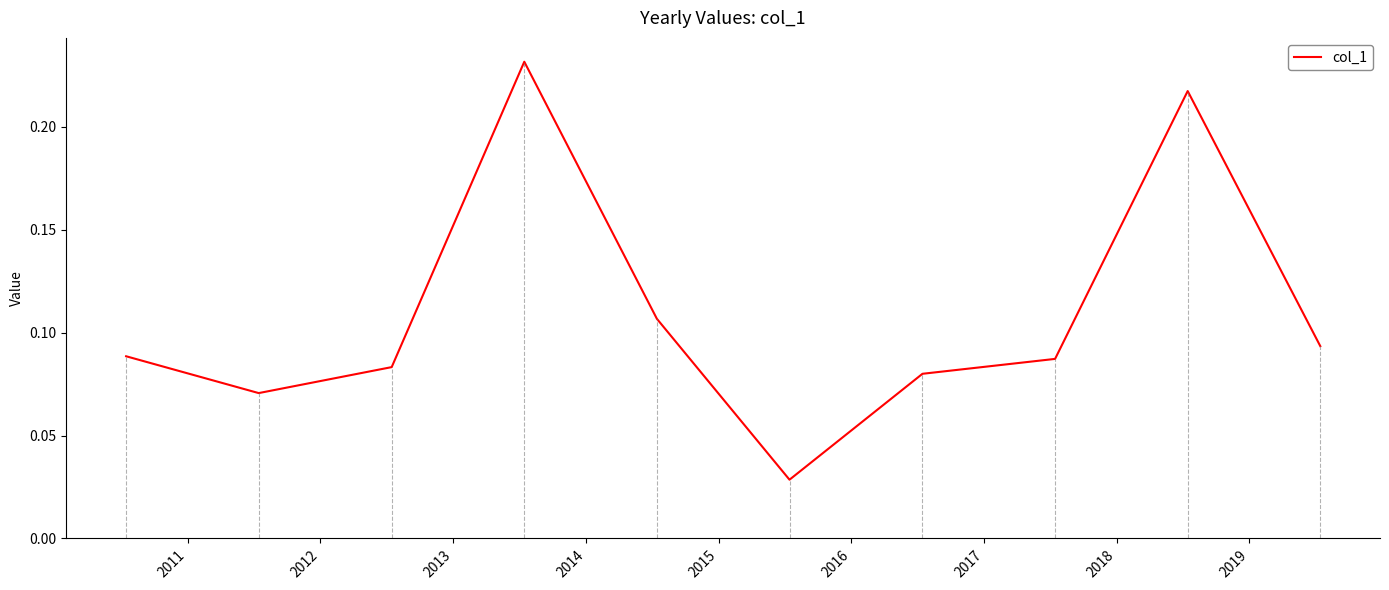

Does the chart display data point markers on the line(s)?

No